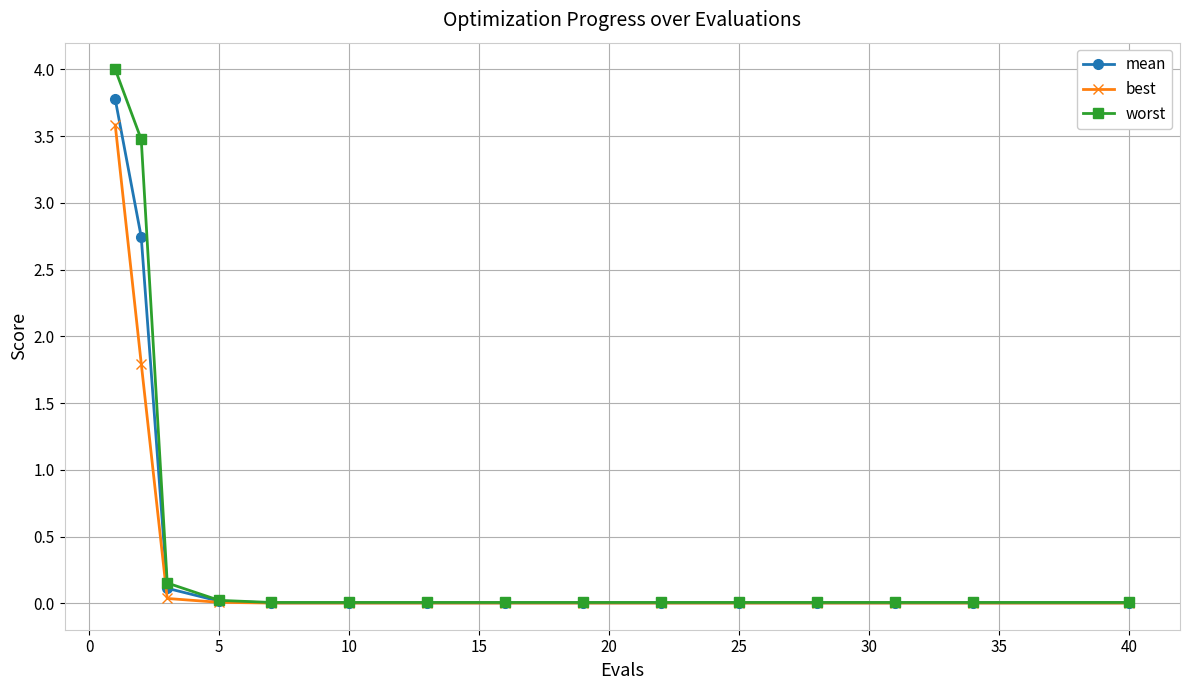

Rank the series by their maximum value, from highest to lowest.

worst, mean, best